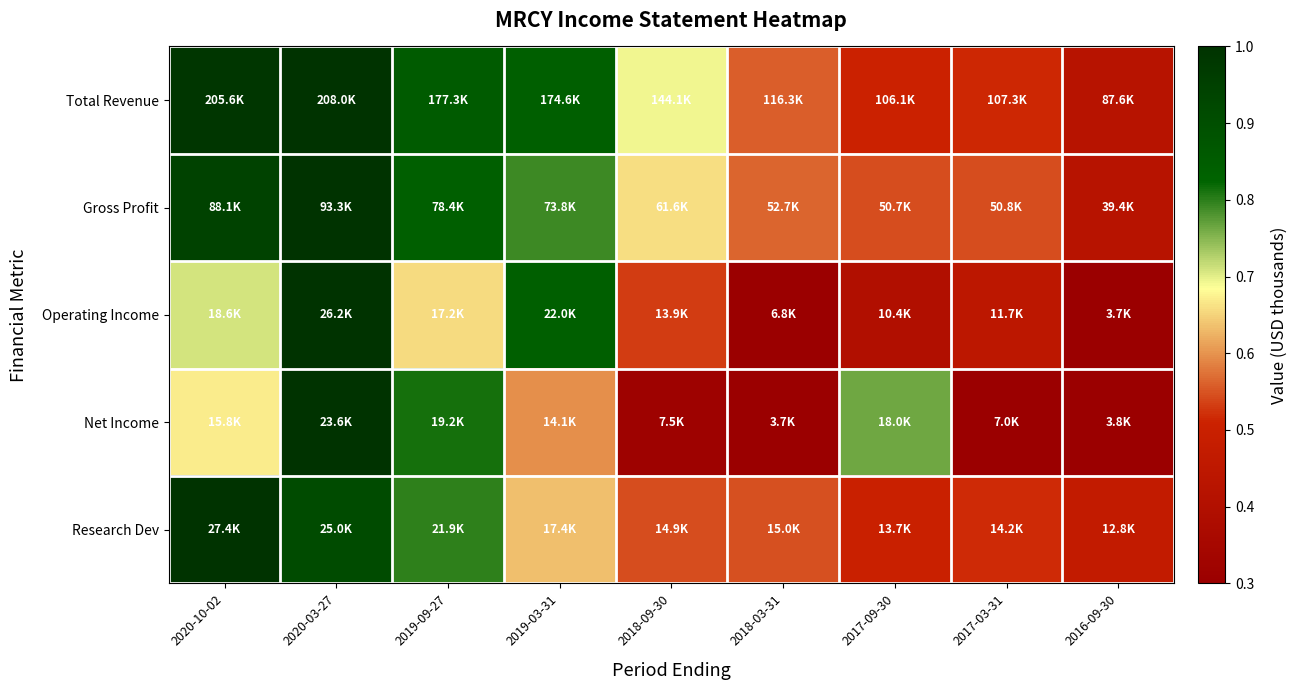

Which has a higher value, 2020-03-27 or 2019-03-31?

2020-03-27